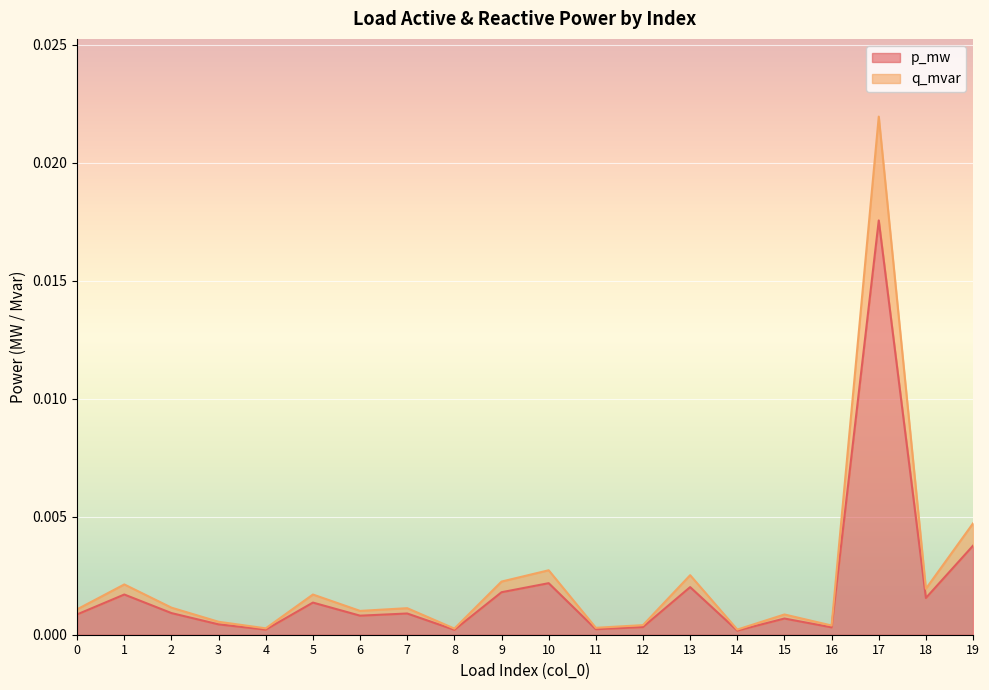

True or false: q_mvar and p_mw cross at least once.

False